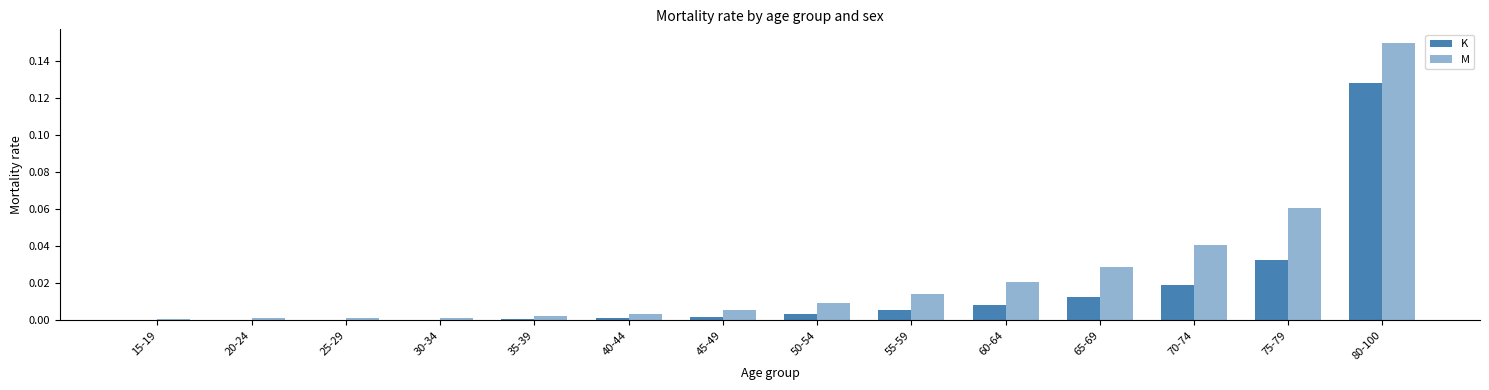

How many data points does each series have?

14